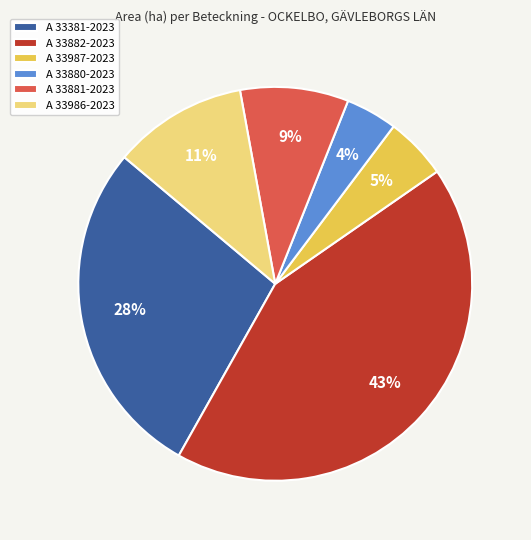

Is the sum of A 33880-2023 and A 33987-2023 greater than half?

No